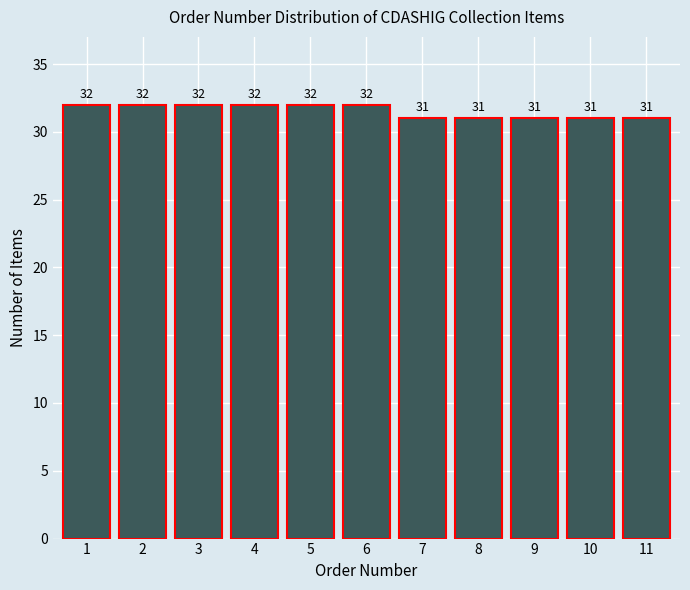

Reading left to right, what are all the values shown in this chart?

1=32	2=32	3=32	4=32	5=32	6=32	7=31	8=31	9=31	10=31	11=31